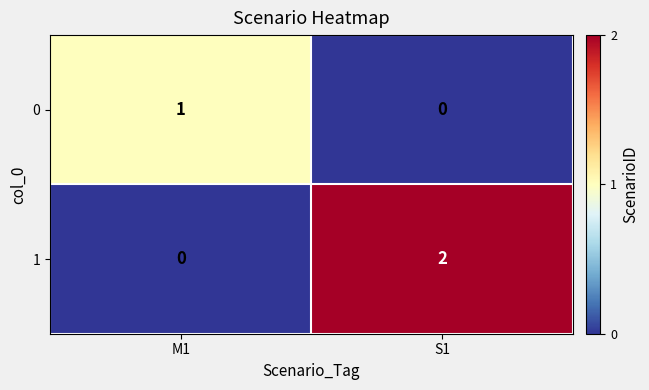

What is the difference between the highest and lowest values at S1?

2